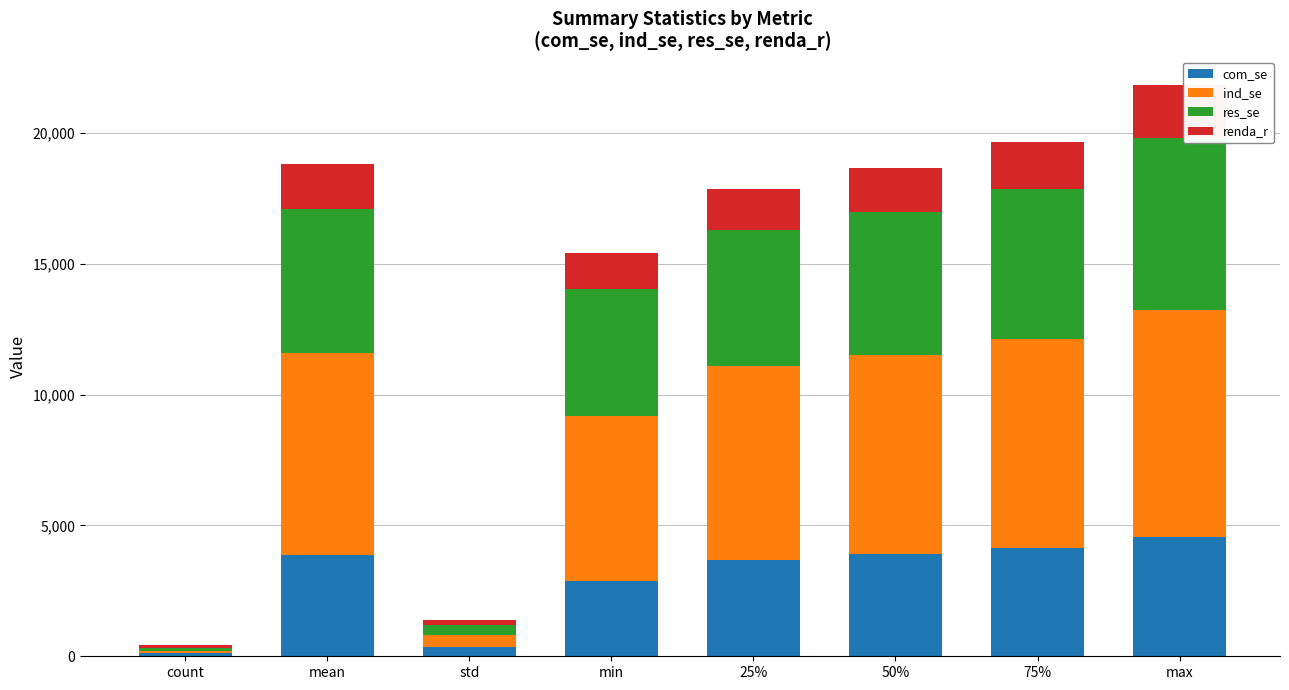

Does the chart contain any negative values?

No